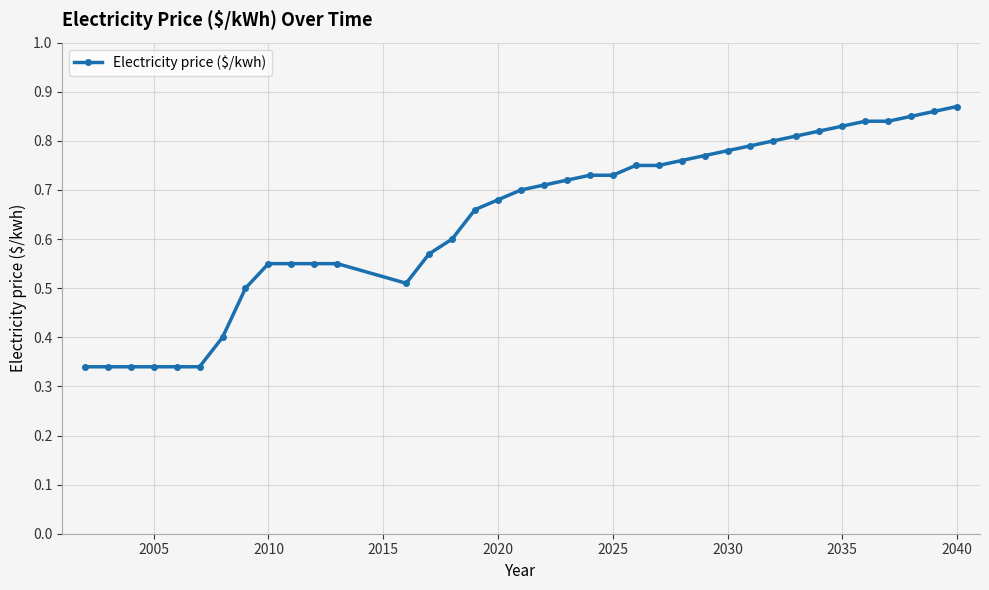

Count the number of data series in this chart.

1